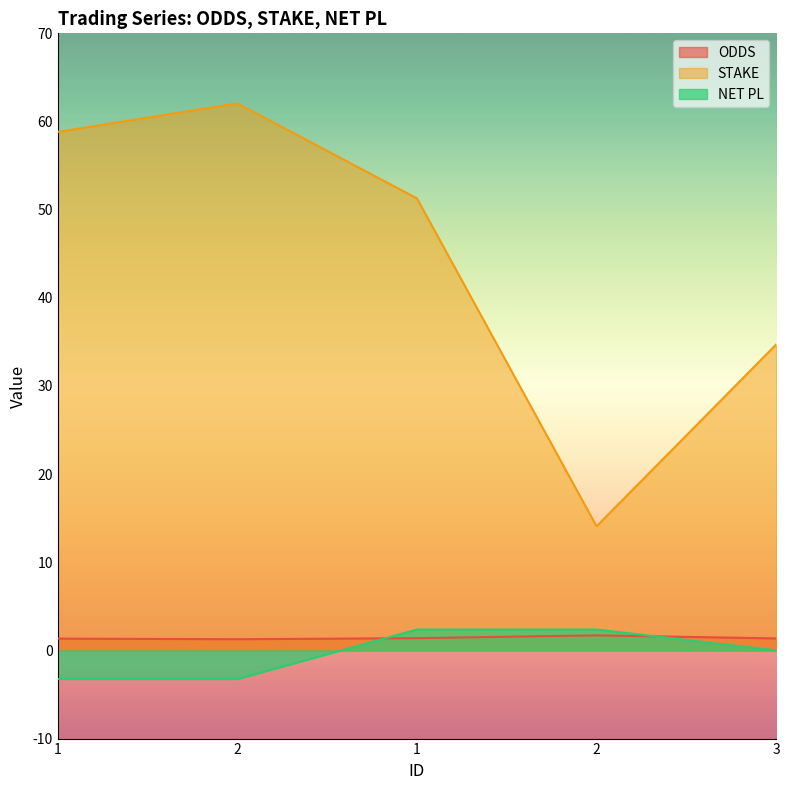

The value of NET PL at 1 is 1.2. True or false?

False